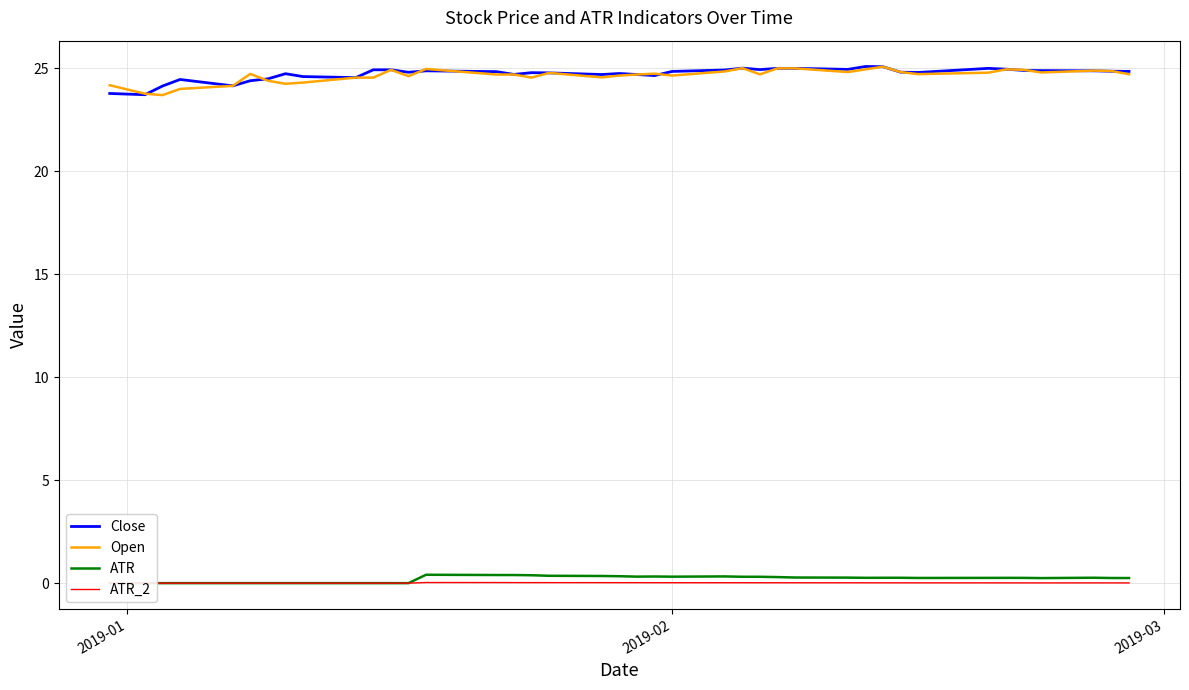

At how many categories does at least one series exceed 17?

40